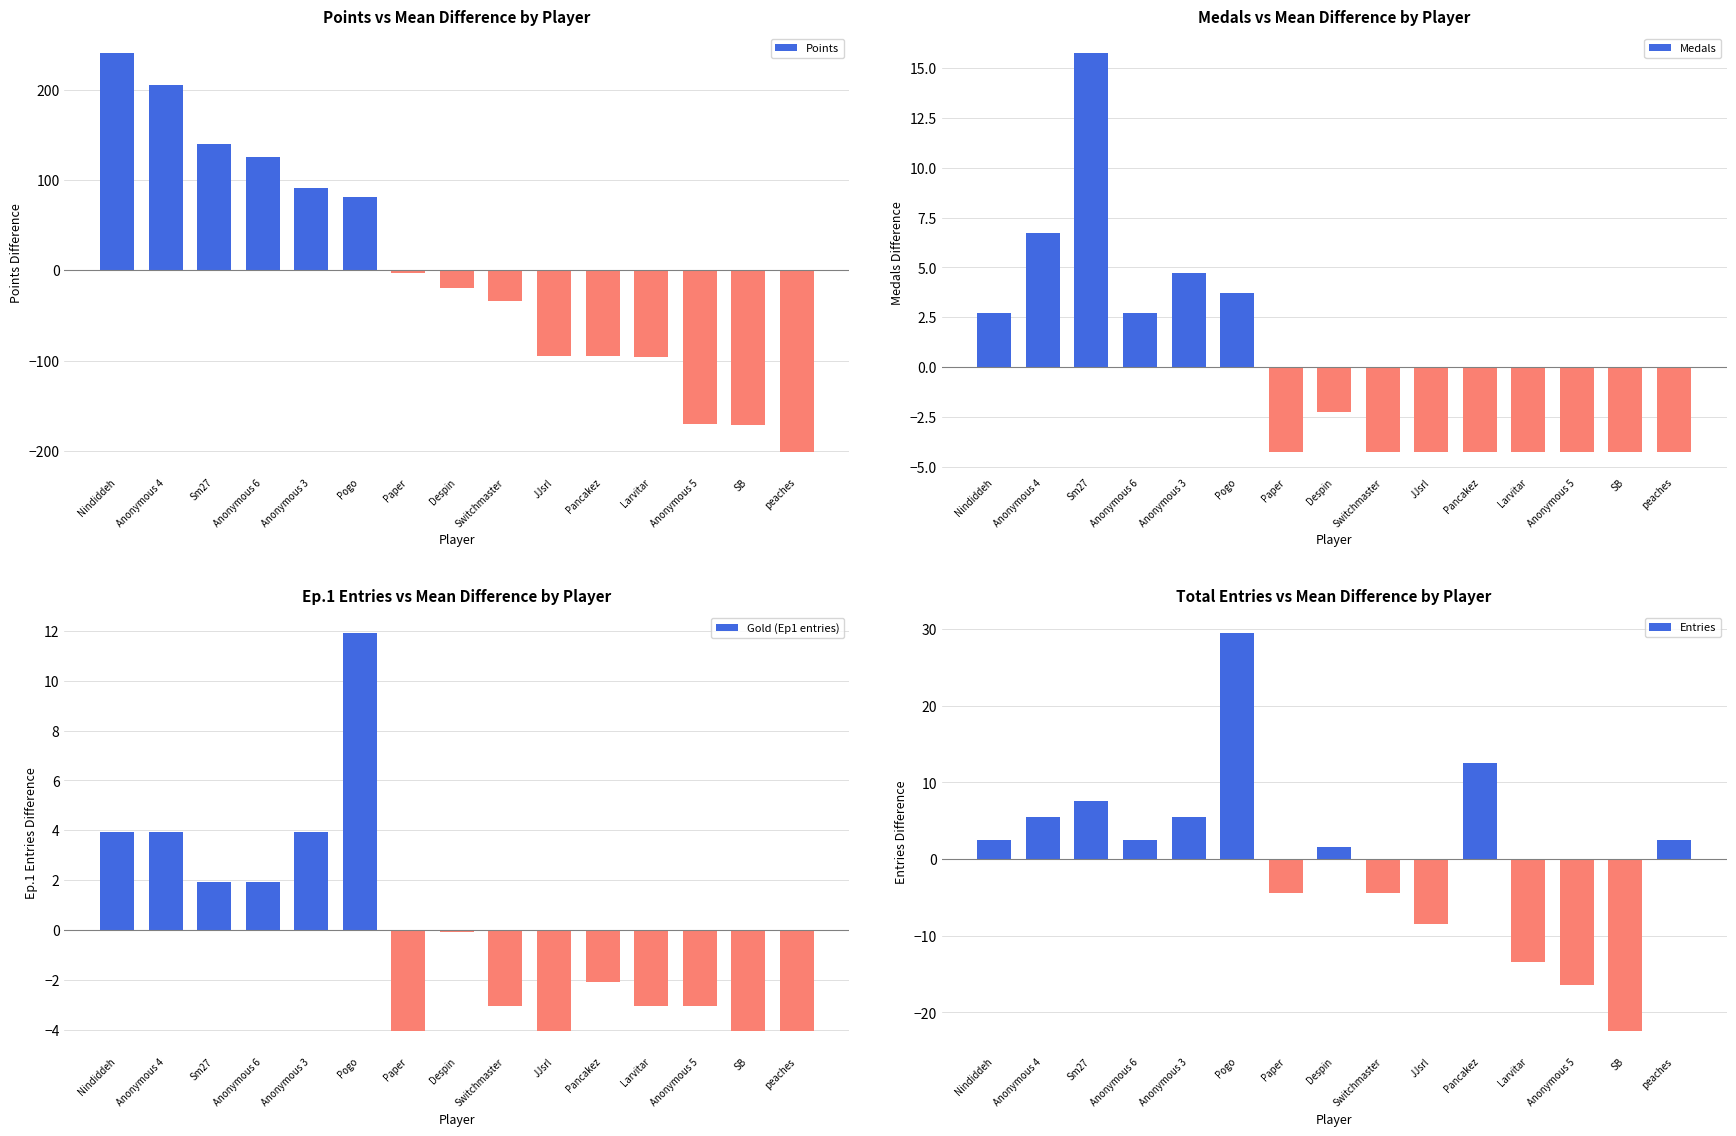

Reading right to left, list all the values displayed in this chart.

Points: -201.6	-171.6	-170.6	-95.6	-94.6	-94.6	-33.6	-19.6	-2.6	81.4	91.4	125.4	140.4	205.4	240.4
Medals: -4.3	-4.3	-4.3	-4.3	-4.3	-4.3	-4.3	-2.3	-4.3	3.7	4.7	2.7	15.7	6.7	2.7
Gold (Ep1 entries): -4.1	-4.1	-3.1	-3.1	-2.1	-4.1	-3.1	-0.1	-4.1	11.9	3.9	1.9	1.9	3.9	3.9
Entries: 2.5	-22.5	-16.5	-13.5	12.5	-8.5	-4.5	1.5	-4.5	29.5	5.5	2.5	7.5	5.5	2.5